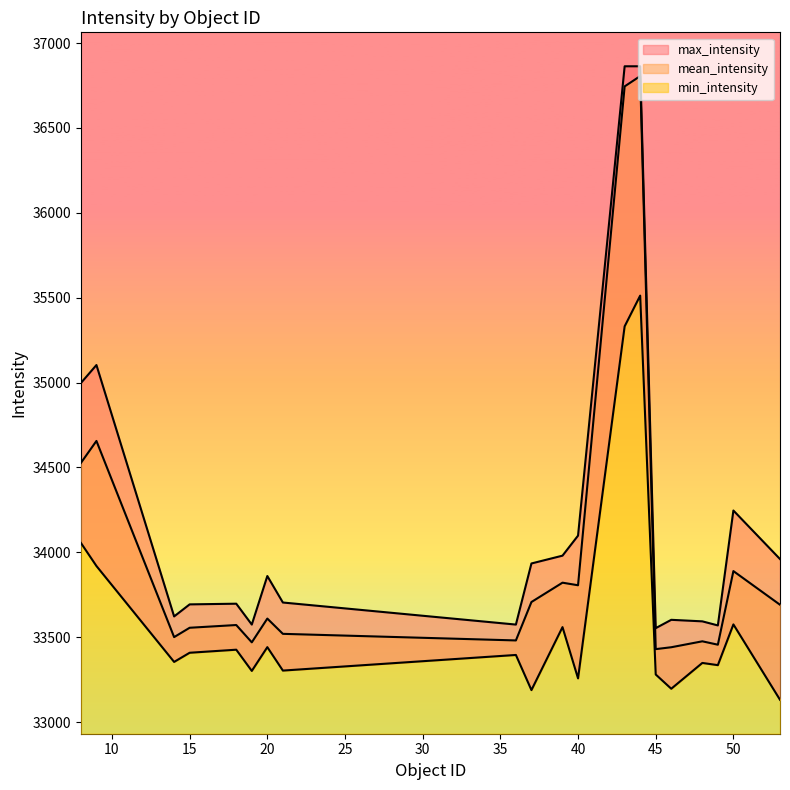

Rank the series by their average value, from lowest to highest.

min_intensity, mean_intensity, max_intensity